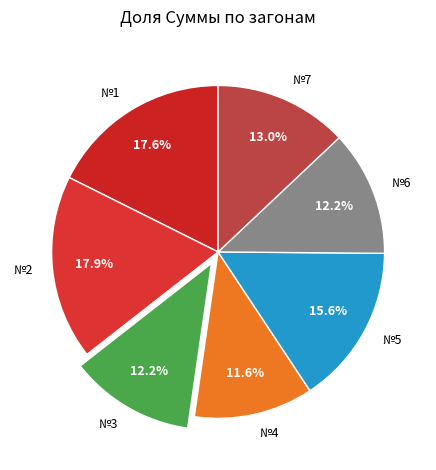

To the nearest percent, what is the average slice percentage?

14%